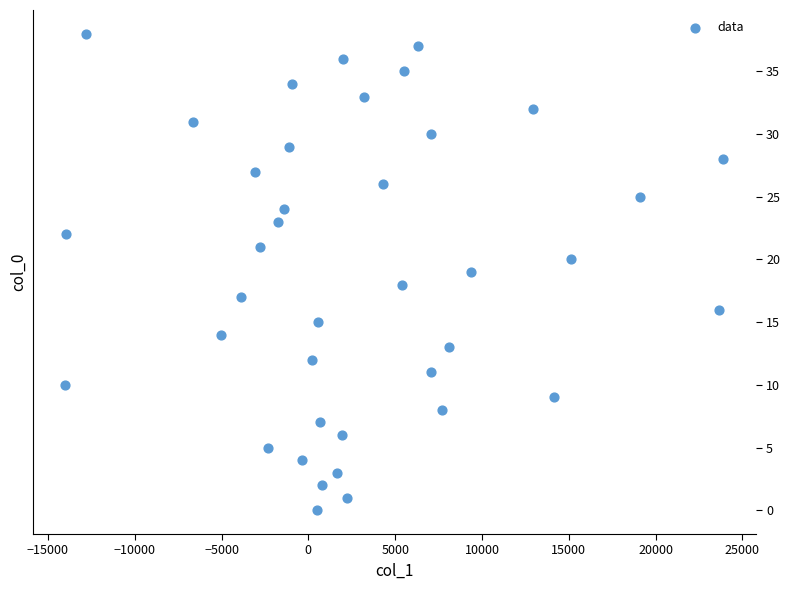

What is the range of Y values (max minus min)?

38